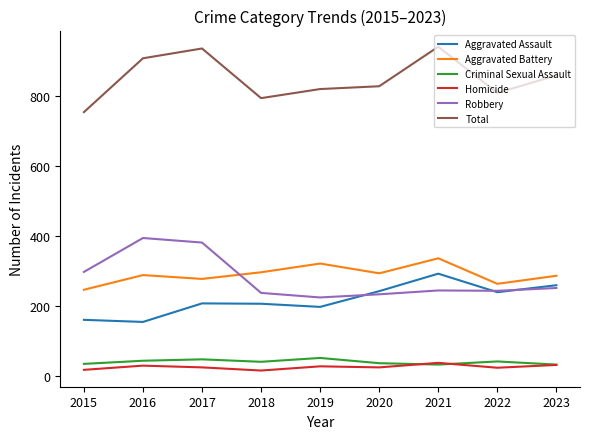

Which series has the largest total across all categories?

Total